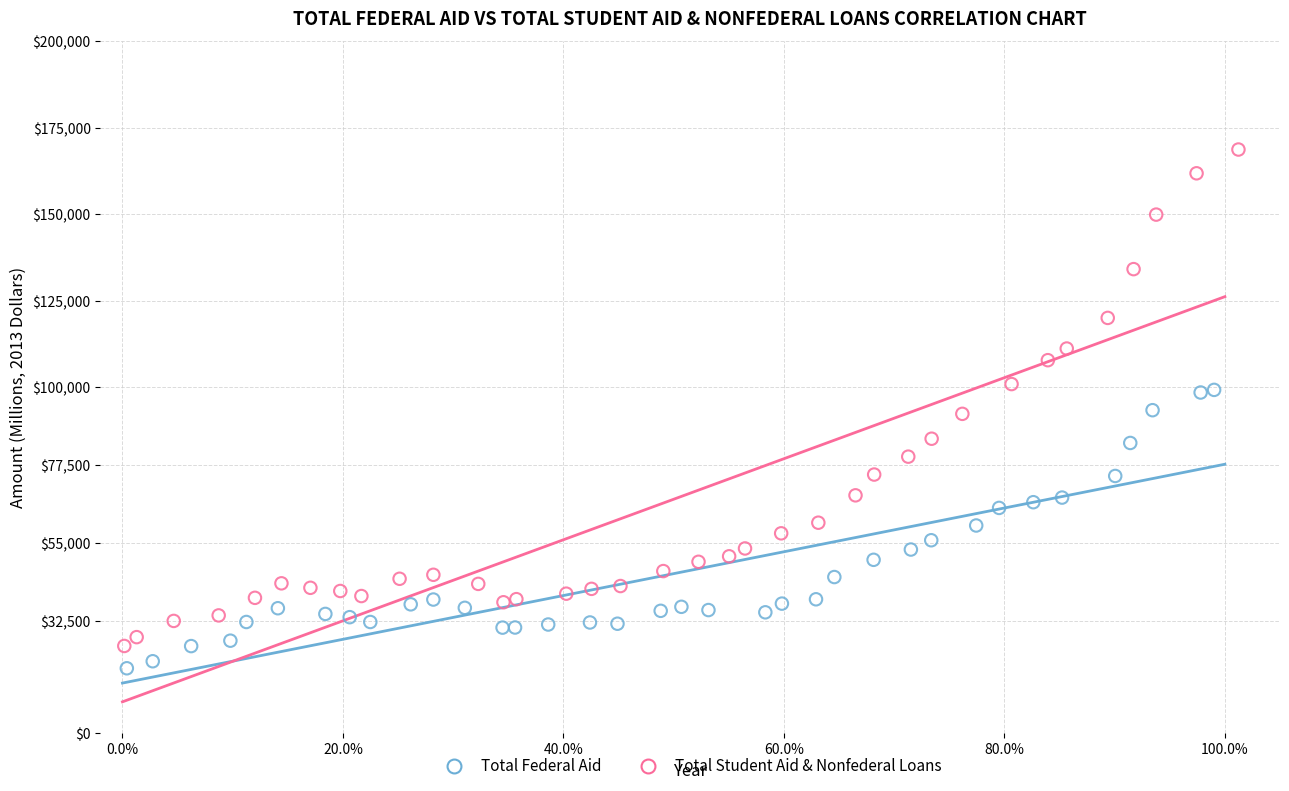

Which series has the largest Y range (max minus min)?

Total Student Aid & Nonfederal Loans